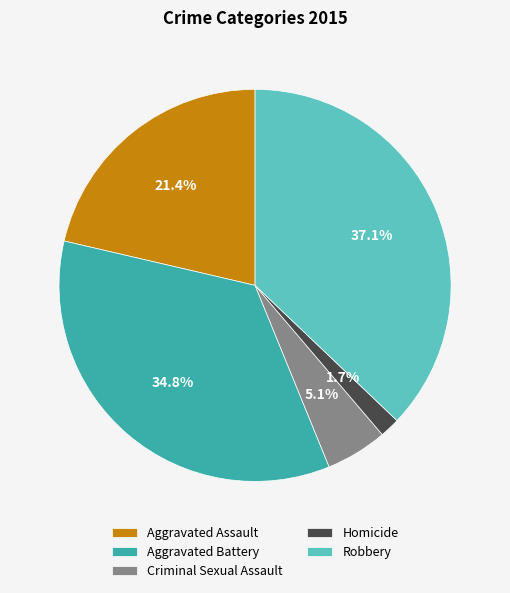

True or false: Robbery accounts for 46% of the total.

False